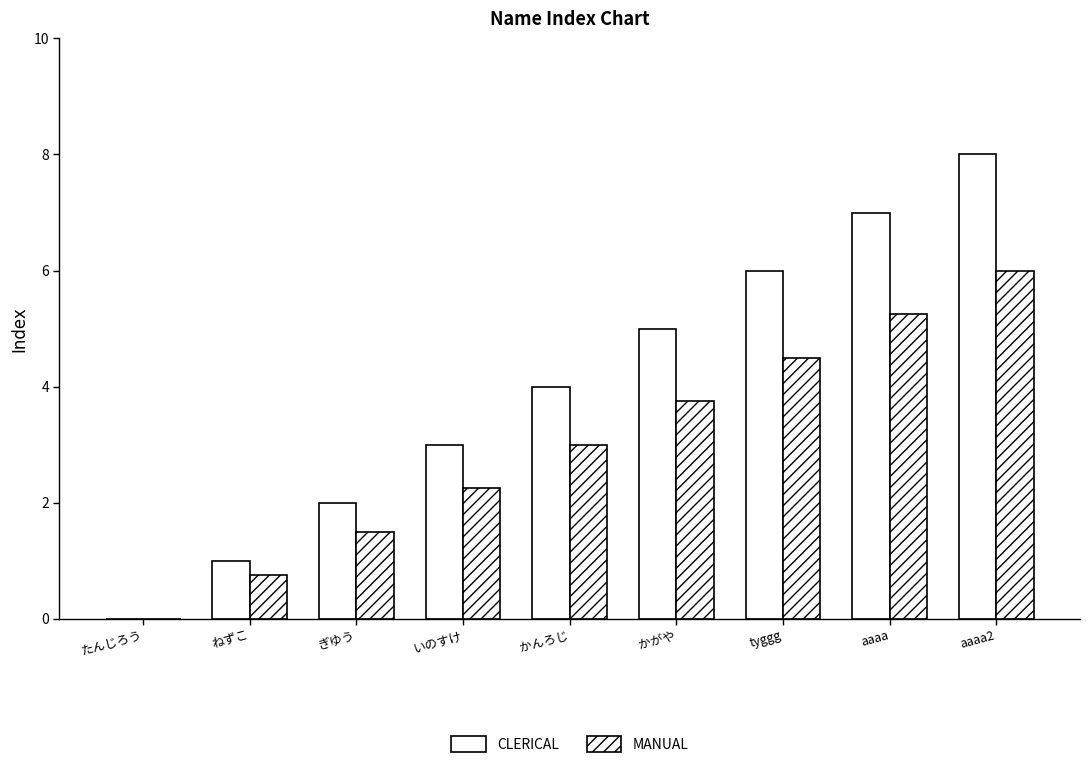

What is the greatest value displayed?

8.0